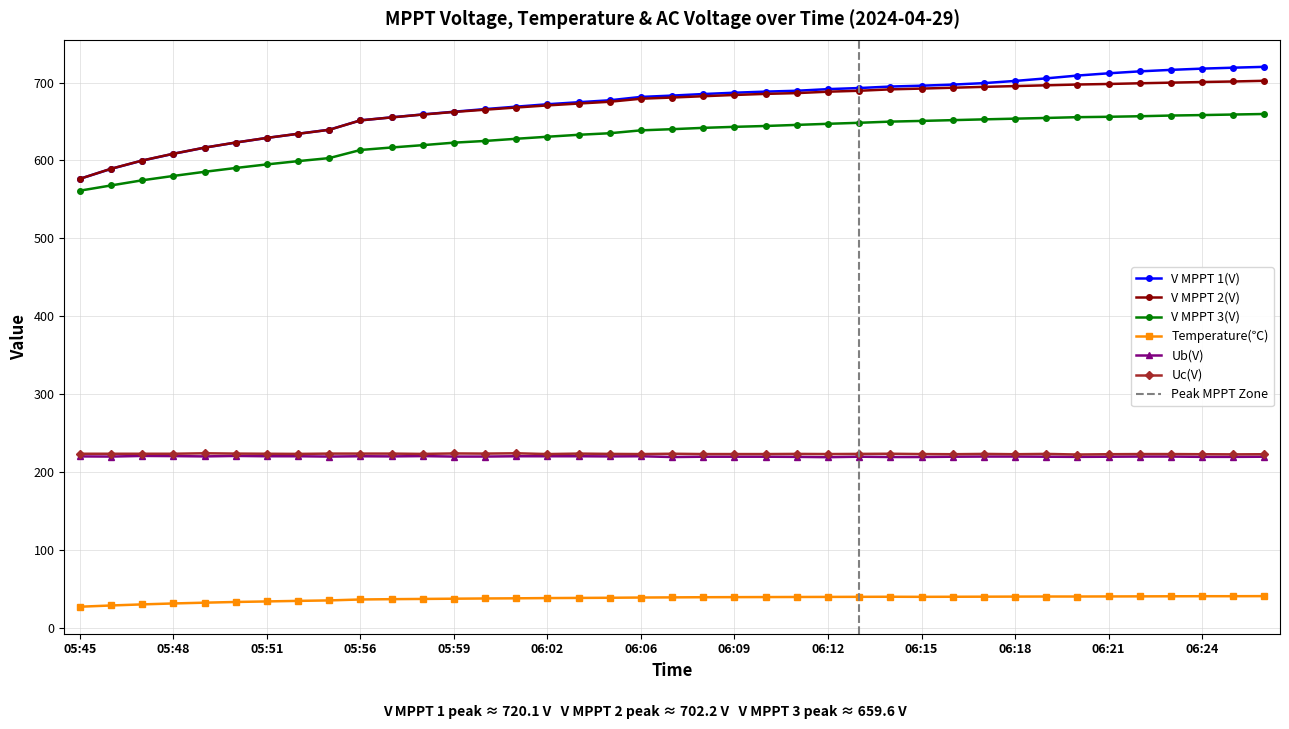

Reading left to right, what are all the values shown in this chart?

V MPPT 1(V): 05:45=576.4	05:46=589.2	05:47=599.8	05:48=608.5	05:49=616.4	05:50=622.9	05:51=628.9	05:52=634.2	05:53=639.4	05:56=651.4	05:57=655.3	05:58=659.0	05:59=662.5	06:00=665.9	06:01=669.0	06:02=672.1	06:03=674.7	06:04=677.2	06:06=681.5	06:07=683.2	06:08=685.2	06:09=686.9	06:10=688.3	06:11=689.4	06:12=691.5	06:13=692.9	06:14=694.8	06:15=695.9	06:16=697.3	06:17=699.2	06:18=702.0	06:19=705.3	06:20=708.9	06:21=711.8	06:22=714.3	06:23=716.2	06:24=717.8	06:25=719.0	06:26=720.1
V MPPT 2(V): 05:45=576.4	05:46=589.3	05:47=599.9	05:48=608.6	05:49=616.4	05:50=623.0	05:51=628.9	05:52=634.2	05:53=639.3	05:56=651.4	05:57=655.2	05:58=658.9	05:59=662.2	06:00=665.1	06:01=667.9	06:02=670.6	06:03=673.0	06:04=675.3	06:06=679.2	06:07=680.7	06:08=682.4	06:09=684.0	06:10=685.4	06:11=686.4	06:12=688.2	06:13=689.4	06:14=691.2	06:15=692.2	06:16=693.3	06:17=694.4	06:18=695.4	06:19=696.4	06:20=697.4	06:21=698.1	06:22=699.0	06:23=699.8	06:24=700.6	06:25=701.3	06:26=702.2
V MPPT 3(V): 05:45=561.2	05:46=567.9	05:47=574.5	05:48=580.1	05:49=585.4	05:50=590.3	05:51=594.9	05:52=599.1	05:53=603.0	05:56=613.4	05:57=616.6	05:58=619.6	05:59=622.8	06:00=625.0	06:01=627.8	06:02=630.4	06:03=632.9	06:04=634.9	06:06=638.6	06:07=640.1	06:08=641.8	06:09=643.1	06:10=644.2	06:11=645.6	06:12=647.0	06:13=648.3	06:14=649.8	06:15=650.7	06:16=651.7	06:17=652.7	06:18=653.6	06:19=654.5	06:20=655.5	06:21=656.0	06:22=656.7	06:23=657.6	06:24=658.2	06:25=658.9	06:26=659.6
Temperature(℃): 05:45=27.3	05:46=28.9	05:47=30.3	05:48=31.5	05:49=32.5	05:50=33.4	05:51=34.1	05:52=34.8	05:53=35.4	05:56=36.6	05:57=37.0	05:58=37.3	05:59=37.6	06:00=37.9	06:01=38.1	06:02=38.4	06:03=38.6	06:04=38.8	06:06=39.1	06:07=39.3	06:08=39.5	06:09=39.6	06:10=39.7	06:11=39.8	06:12=39.9	06:13=40.0	06:14=40.1	06:15=40.0	06:16=40.1	06:17=40.2	06:18=40.3	06:19=40.4	06:20=40.4	06:21=40.5	06:22=40.6	06:23=40.7	06:24=40.8	06:25=40.8	06:26=40.9
Ub(V): 05:45=220.2	05:46=220.0	05:47=220.8	05:48=220.6	05:49=220.2	05:50=220.8	05:51=220.4	05:52=220.4	05:53=220.0	05:56=220.4	05:57=220.2	05:58=220.6	05:59=220.0	06:00=220.0	06:01=220.4	06:02=220.4	06:03=220.4	06:04=220.2	06:06=220.4	06:07=219.4	06:08=219.8	06:09=219.8	06:10=219.8	06:11=219.6	06:12=219.2	06:13=219.8	06:14=219.4	06:15=219.4	06:16=219.8	06:17=220.0	06:18=220.0	06:19=219.8	06:20=219.6	06:21=219.8	06:22=220.0	06:23=220.0	06:24=219.6	06:25=219.6	06:26=219.8
Uc(V): 05:45=223.6	05:46=223.6	05:47=223.6	05:48=223.6	05:49=224.2	05:50=223.8	05:51=223.6	05:52=223.4	05:53=223.8	05:56=223.8	05:57=223.8	05:58=223.4	05:59=224.0	06:00=223.8	06:01=224.2	06:02=223.2	06:03=223.8	06:04=223.4	06:06=223.2	06:07=223.6	06:08=223.2	06:09=223.2	06:10=223.2	06:11=223.4	06:12=223.2	06:13=223.4	06:14=223.6	06:15=223.2	06:16=223.0	06:17=223.4	06:18=223.0	06:19=223.4	06:20=222.6	06:21=223.0	06:22=223.2	06:23=223.2	06:24=223.0	06:25=222.8	06:26=223.0